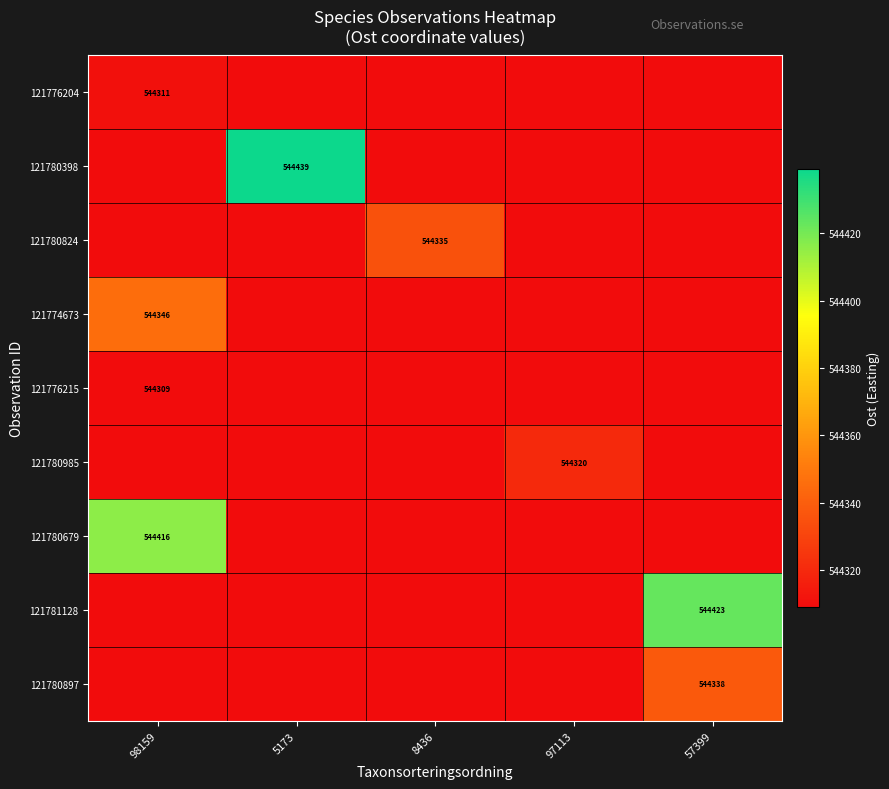

The 121774673 series shows 544346 at 98159. True or false?

True